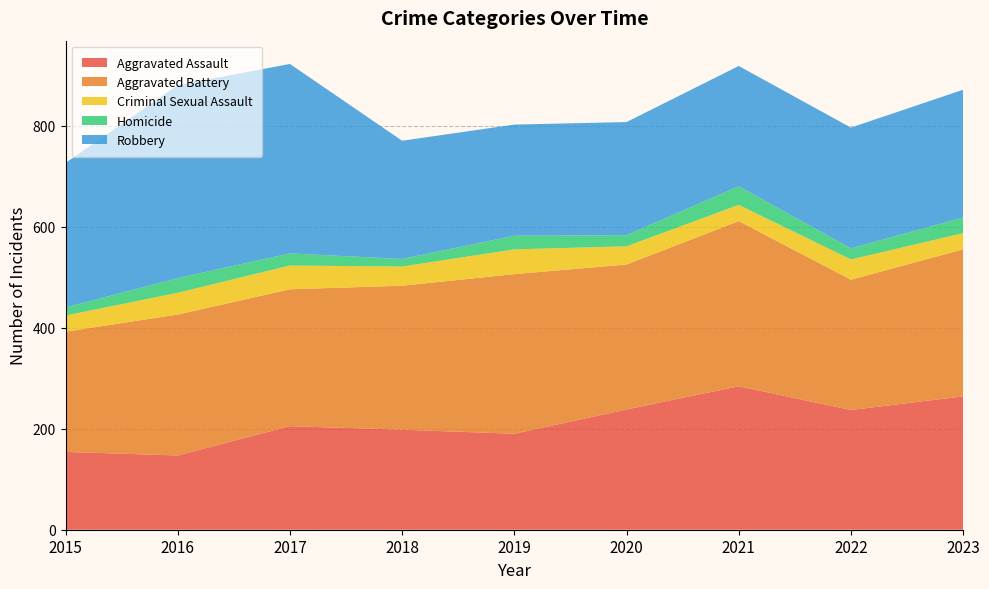

Reading left to right, extract all data points from this chart.

Aggravated Assault: 154	147	205	198	190	238	284	237	264
Aggravated Battery: 238	279	271	285	316	287	327	258	291
Criminal Sexual Assault: 32	43	47	38	49	36	32	40	32
Homicide: 16	29	24	15	27	22	37	22	31
Robbery: 286	382	375	234	220	224	238	239	253